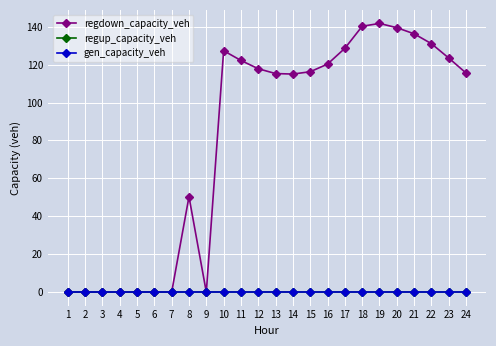

True or false: regup_capacity_veh and gen_capacity_veh intersect in this chart.

False